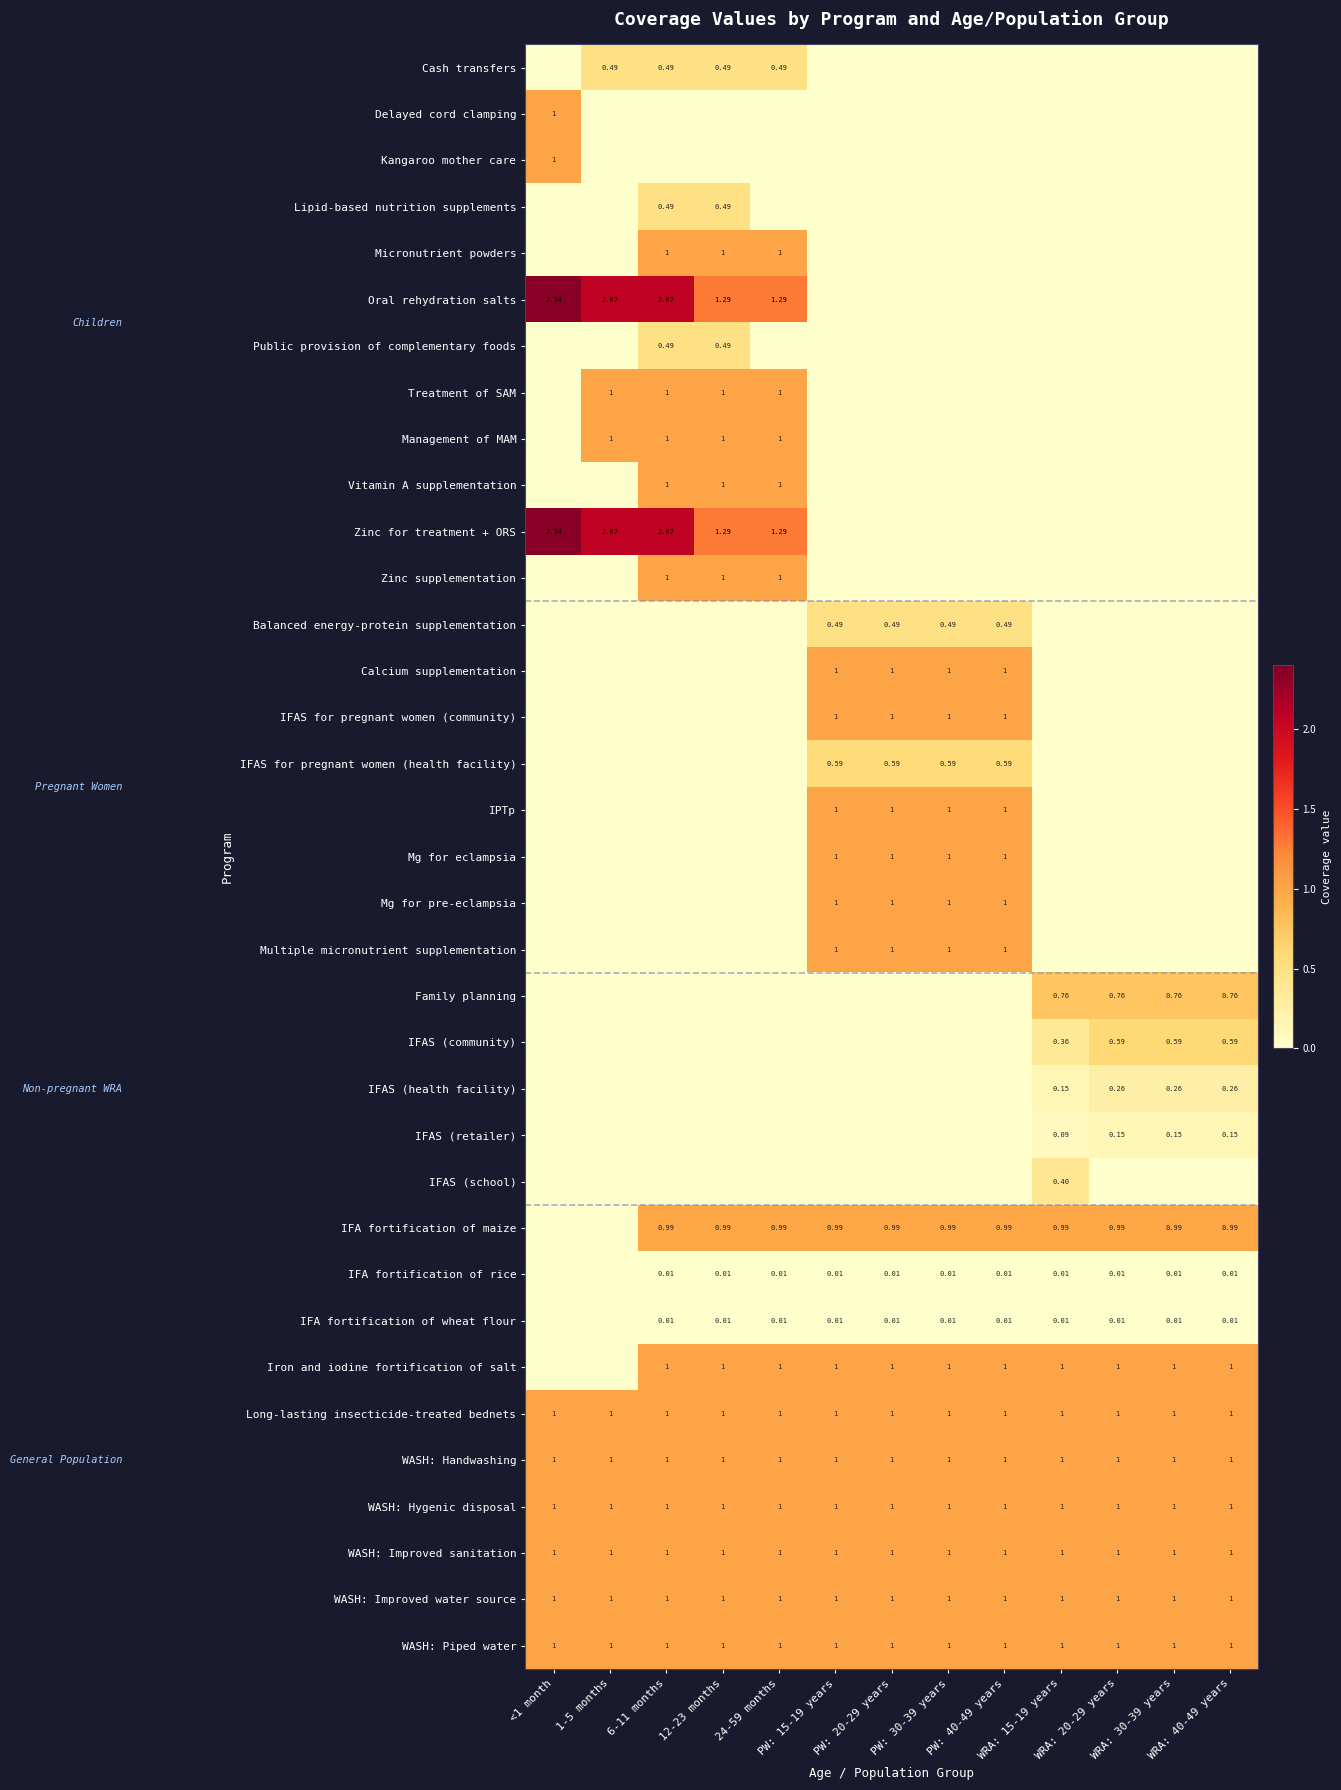

At how many categories does at least one series exceed 0?

13